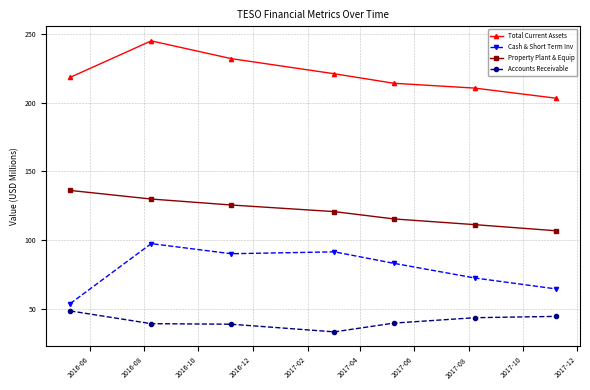

Which series has the largest range (max minus min)?

Cash & Short Term Inv